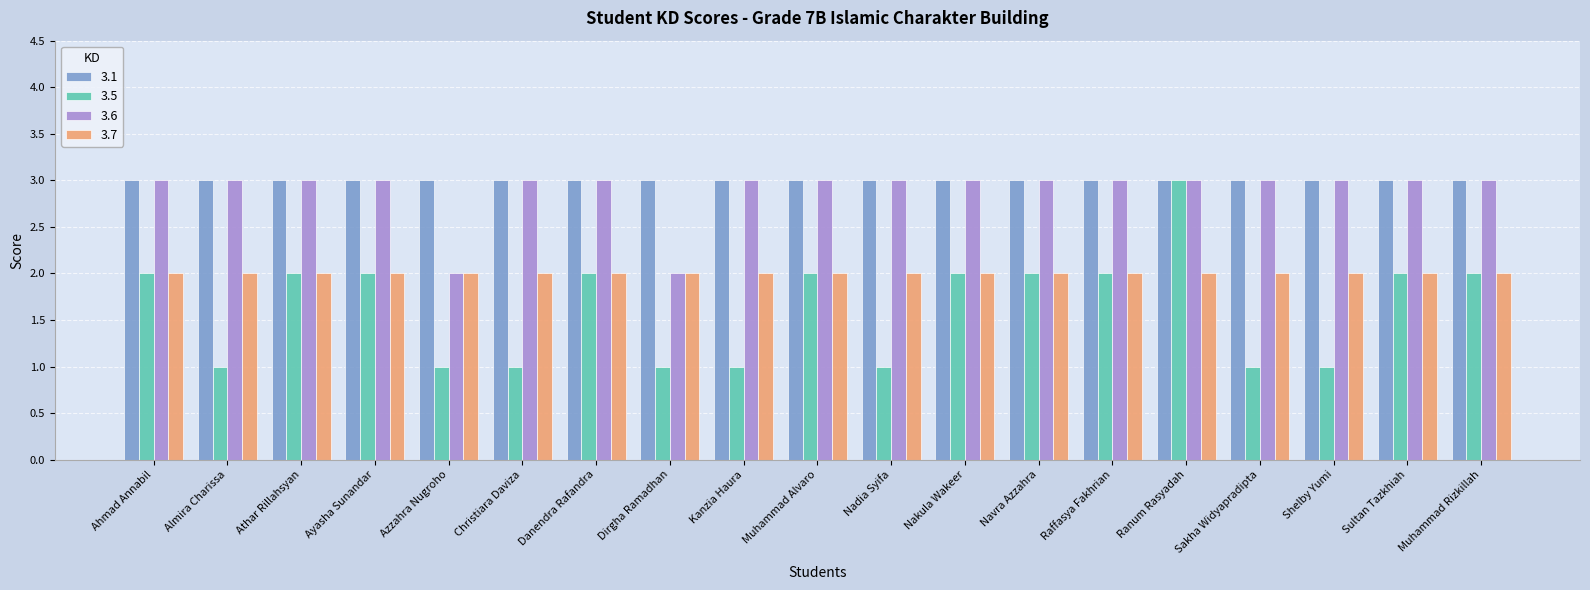

The 3.6 series shows 1 at Athar Rillahsyan. True or false?

False